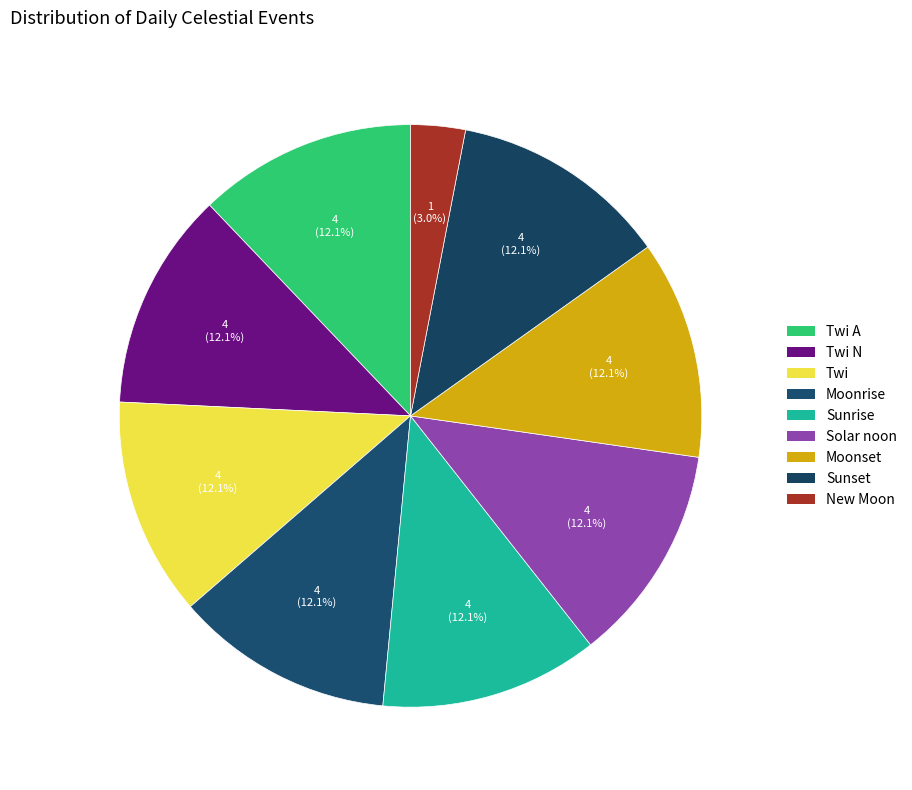

What percentage do Twi N and Moonset together represent?

24.2%